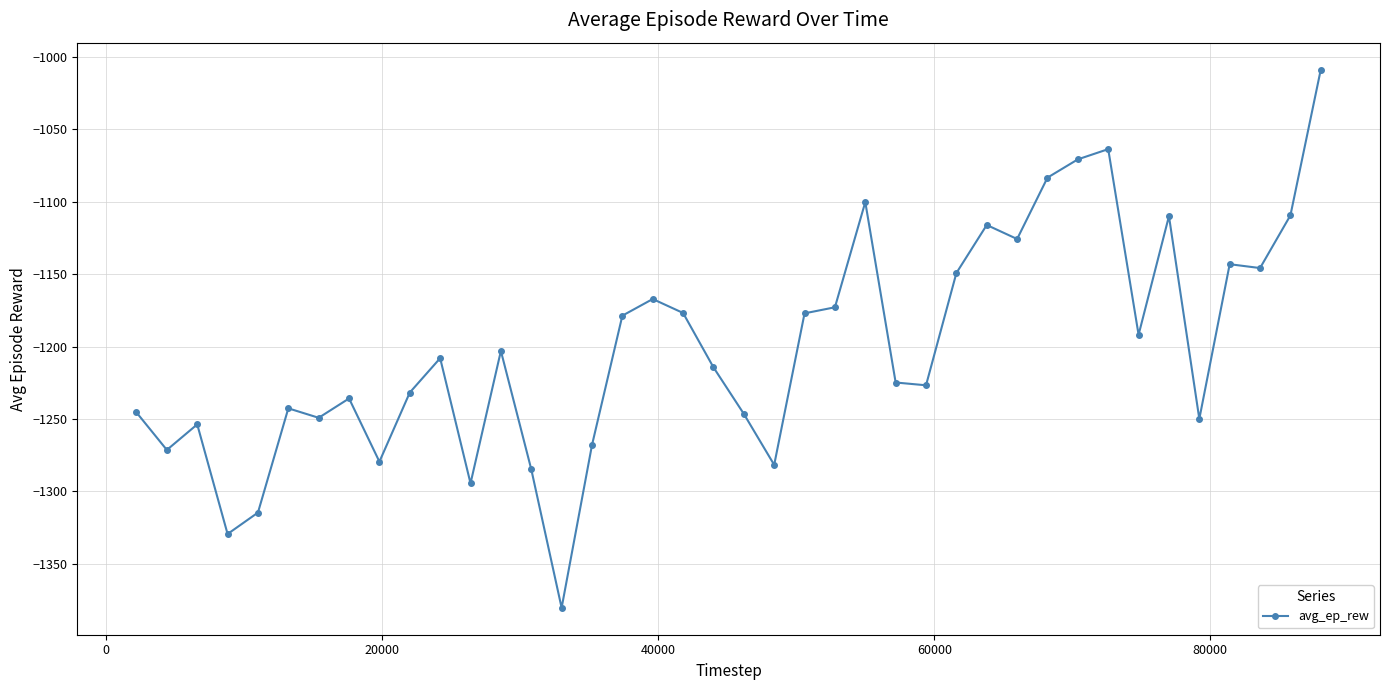

What is the average value?

-1200.6